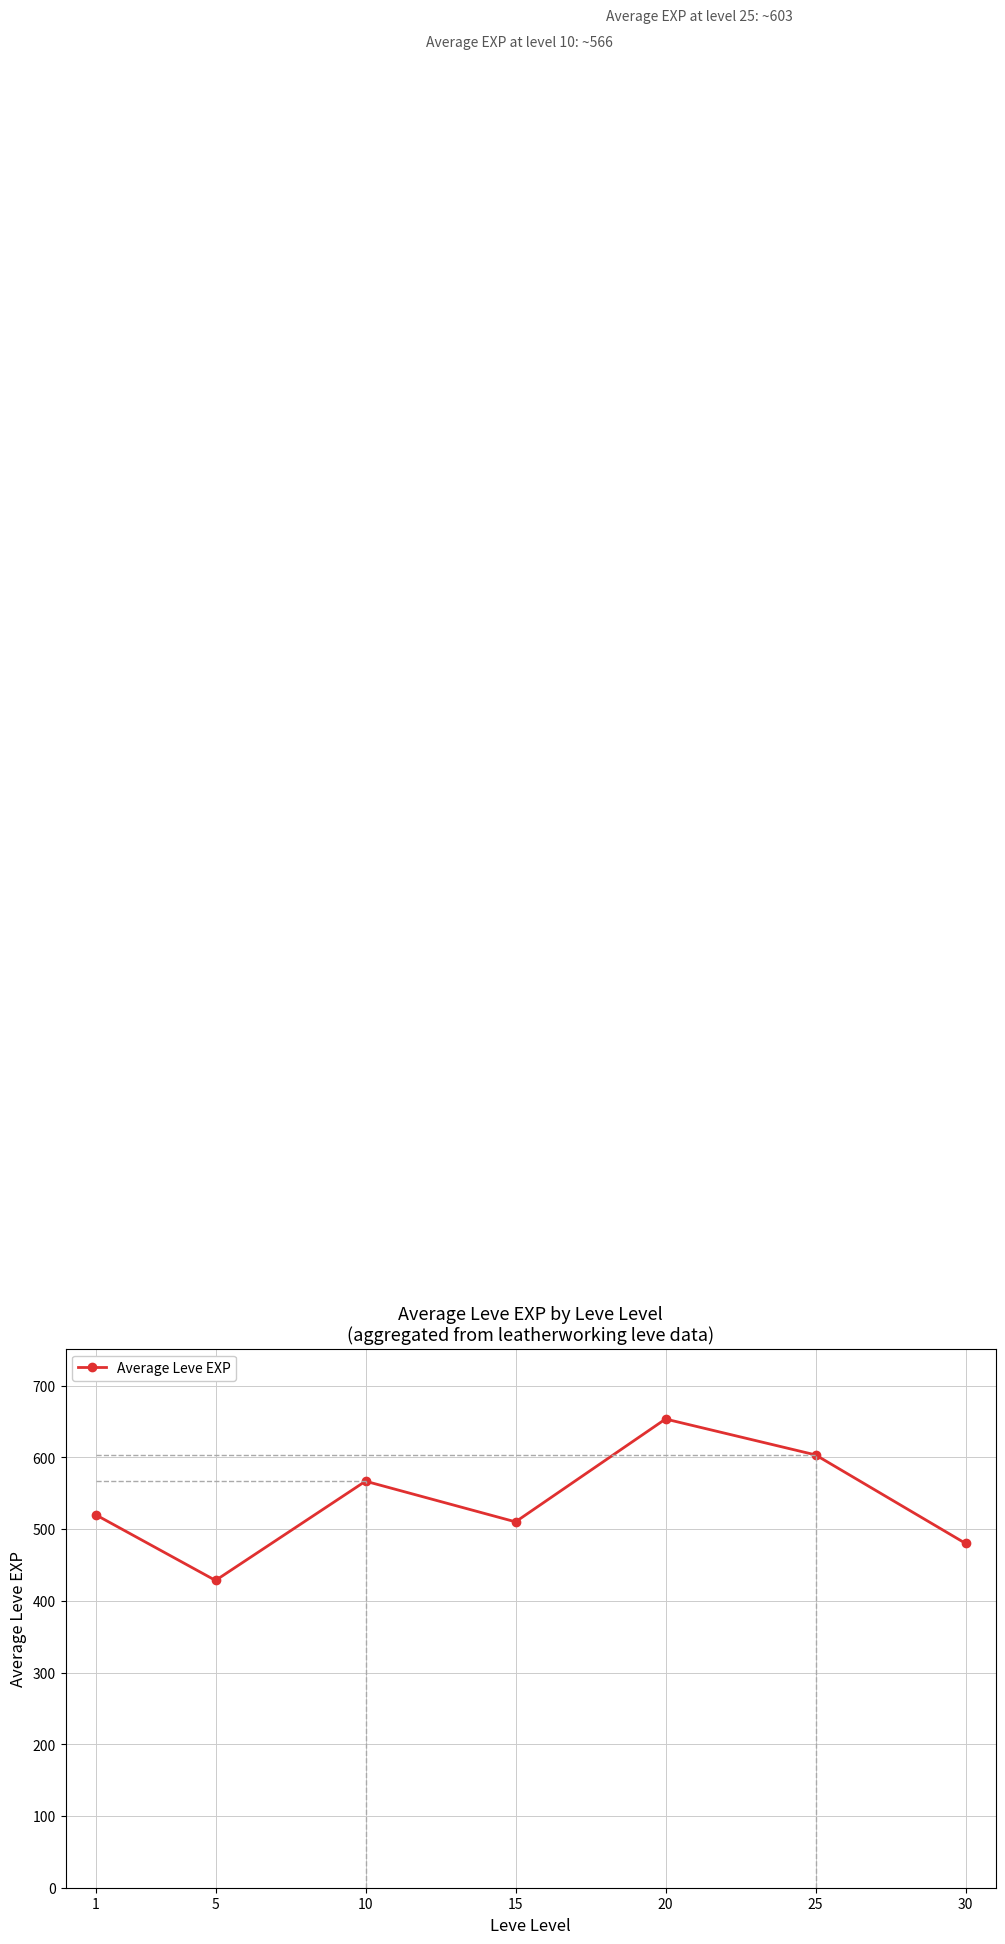

At which label is the value closest to 540?

1